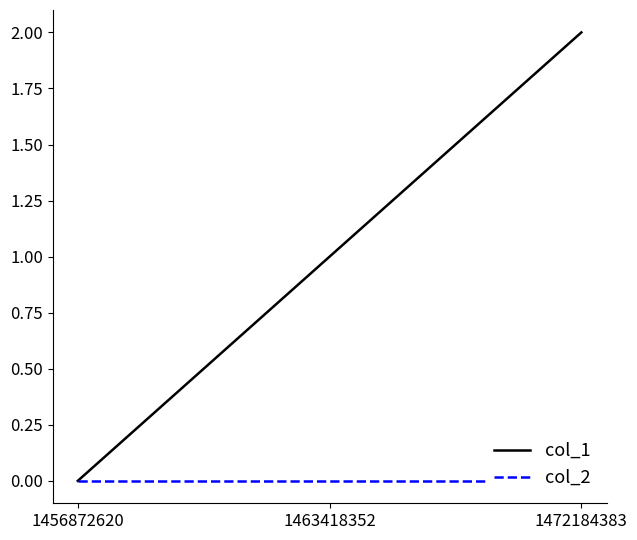

List the labels in order of col_2 value, smallest first.

1456872620, 1463418352, 1472184383